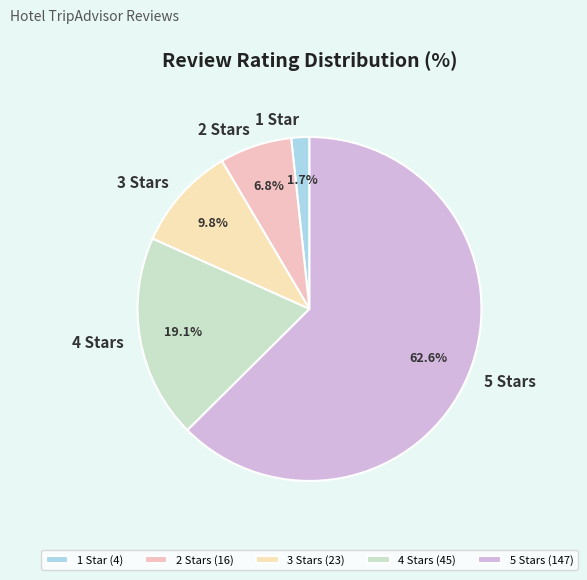

Which category has the smallest portion of the pie?

1 Star